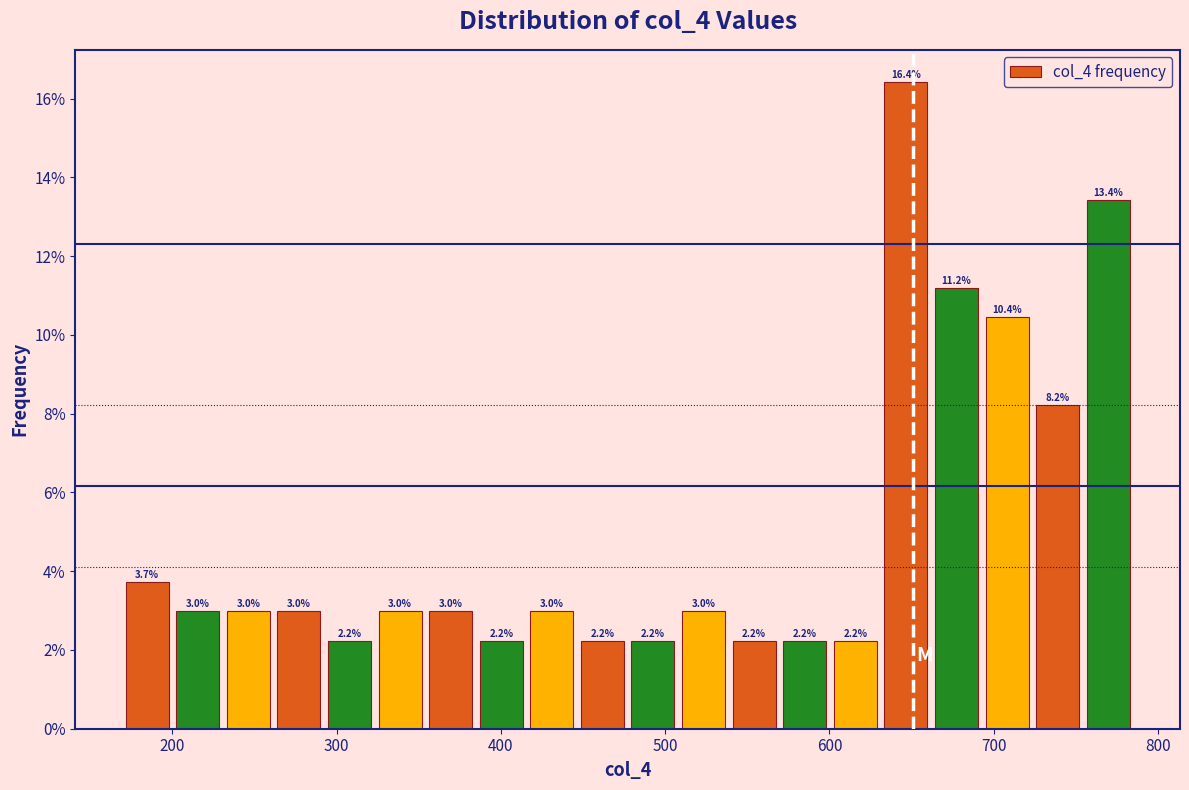

Read against the x-axis, roughly where is the centre of the tallest bar?

650